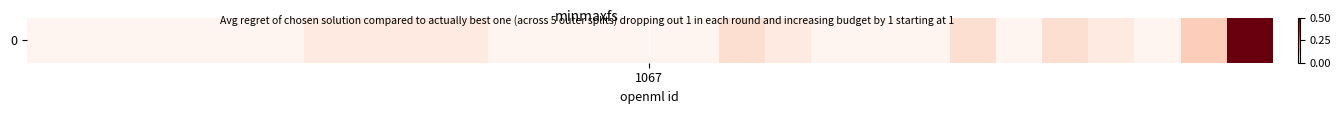

Where is the data nearest to the value 8?

25